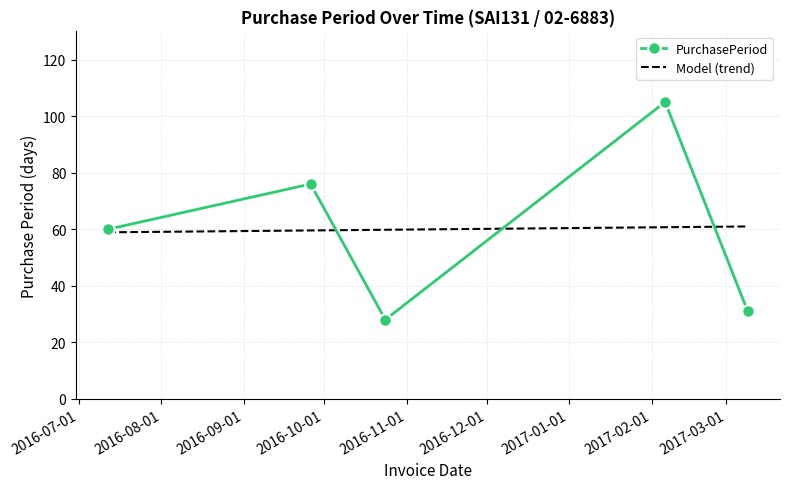

Reading left to right, what are all the values shown in this chart?

2016-07-12=60	2016-09-26=76	2016-10-24=28	2017-02-06=105	2017-03-09=31